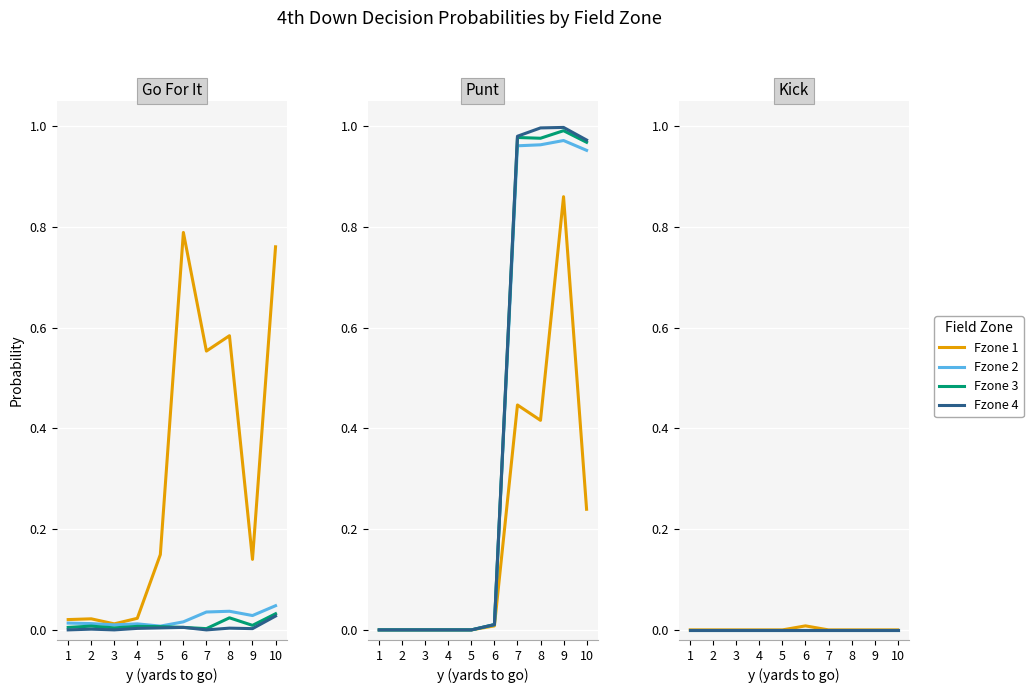

True or false: Fzone 4 has more than 2 points higher than both neighbors.

False